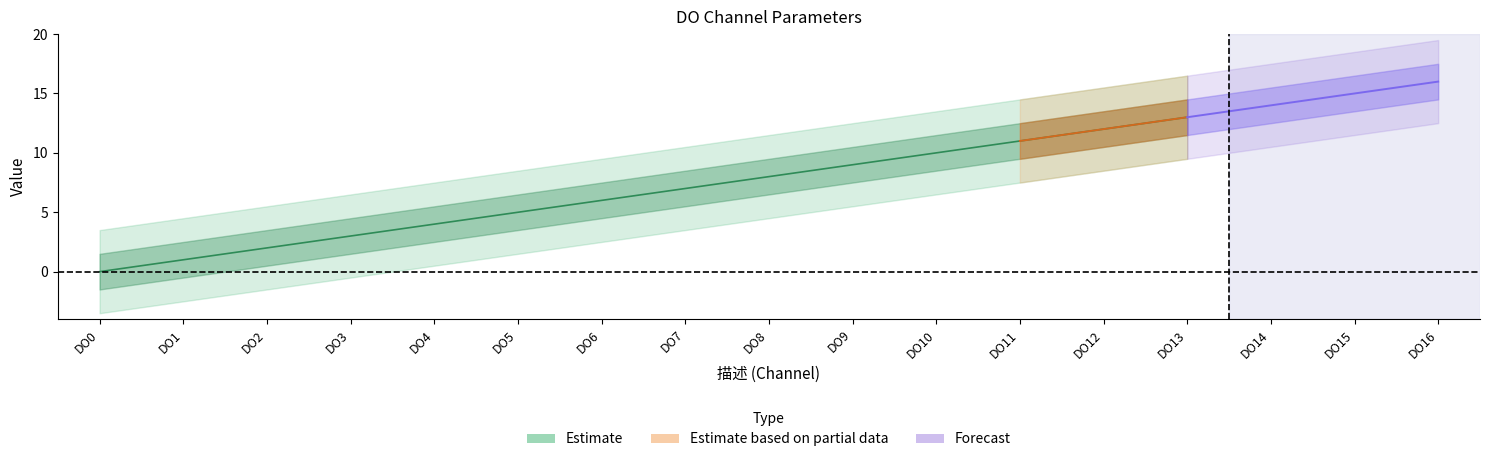

Which category has the lowest value across all series?

DO0